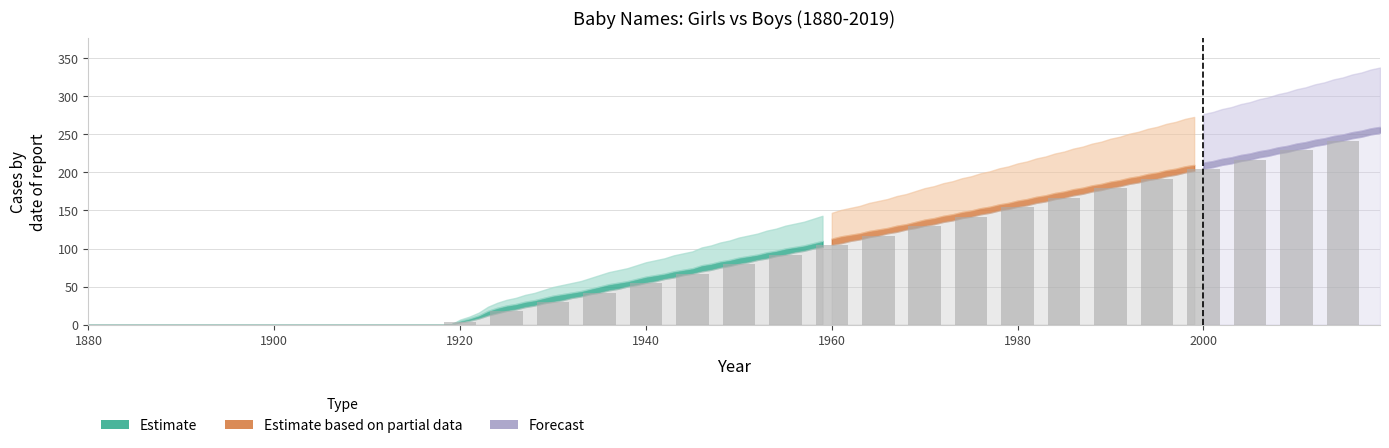

What is the sum of all values?

2469